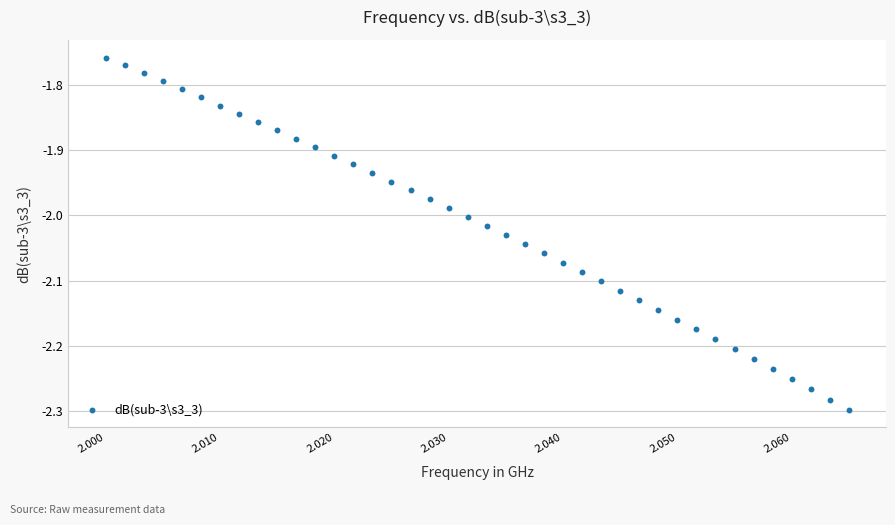

What is the range of Y values (max minus min)?

0.5